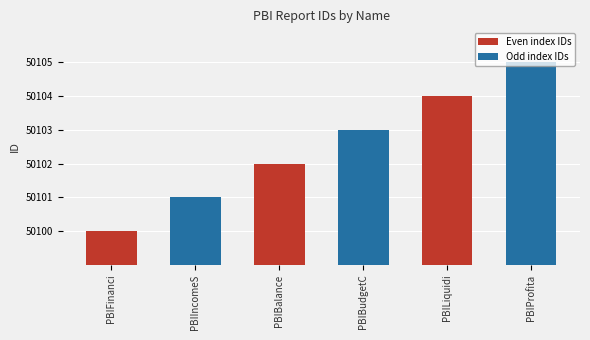

What is the change in value from PBIFinanci to PBILiquidi?

+4